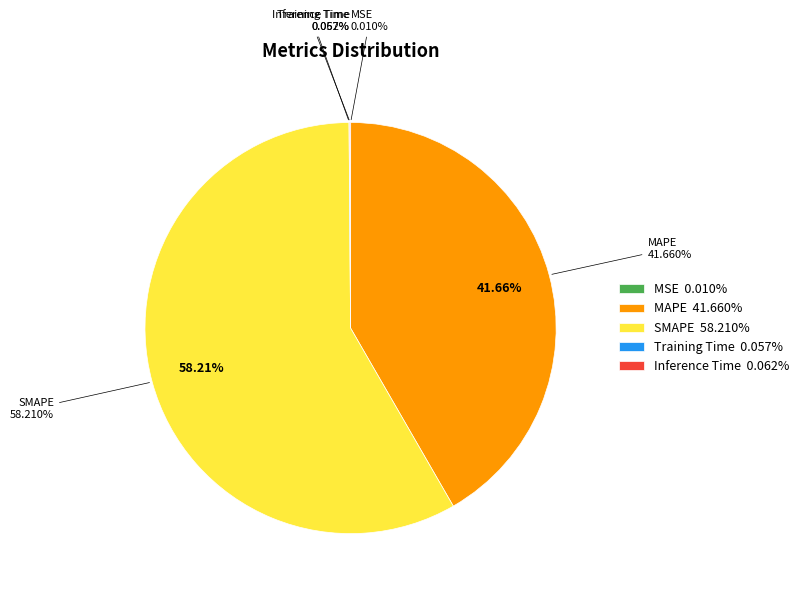

To the nearest percent, what is the combined percentage of SMAPE and MAPE?

100%